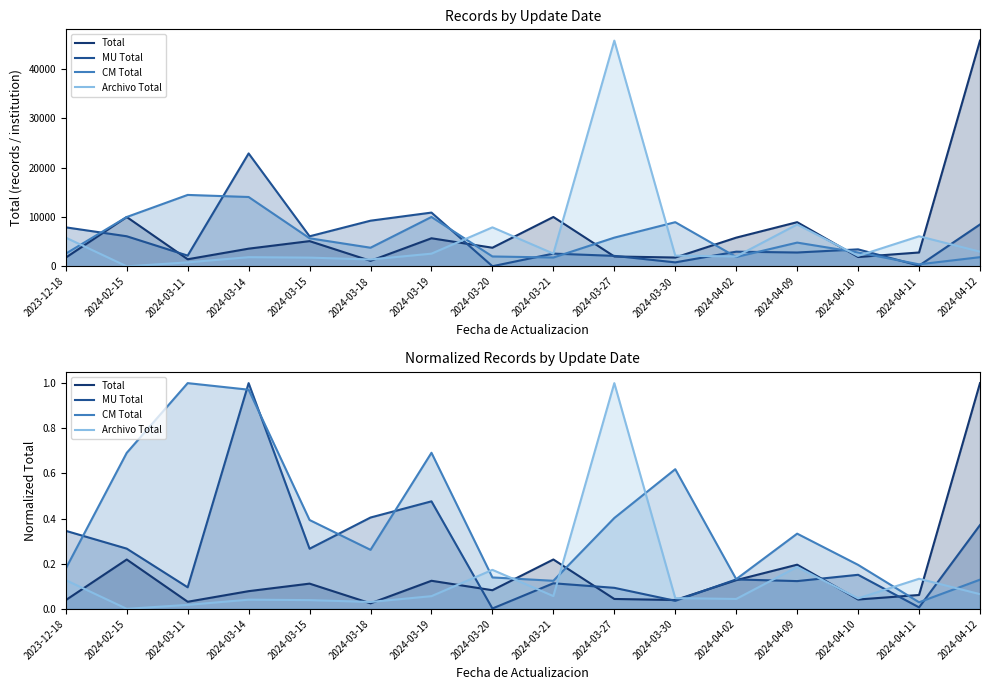

In Total, how many points are higher than both neighbors (excluding endpoints)?

5